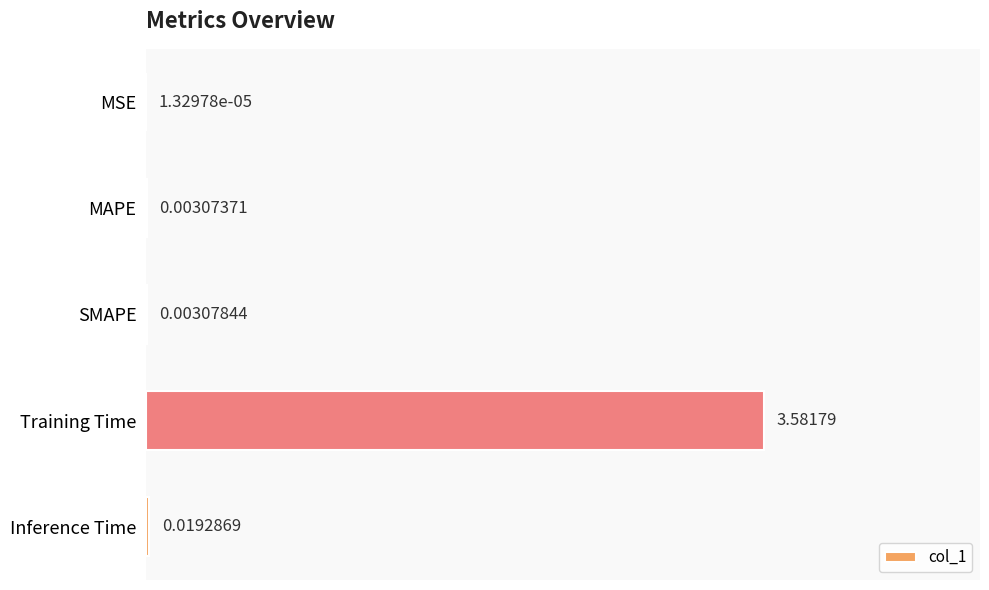

Which has a higher value, Inference Time or MAPE?

Inference Time